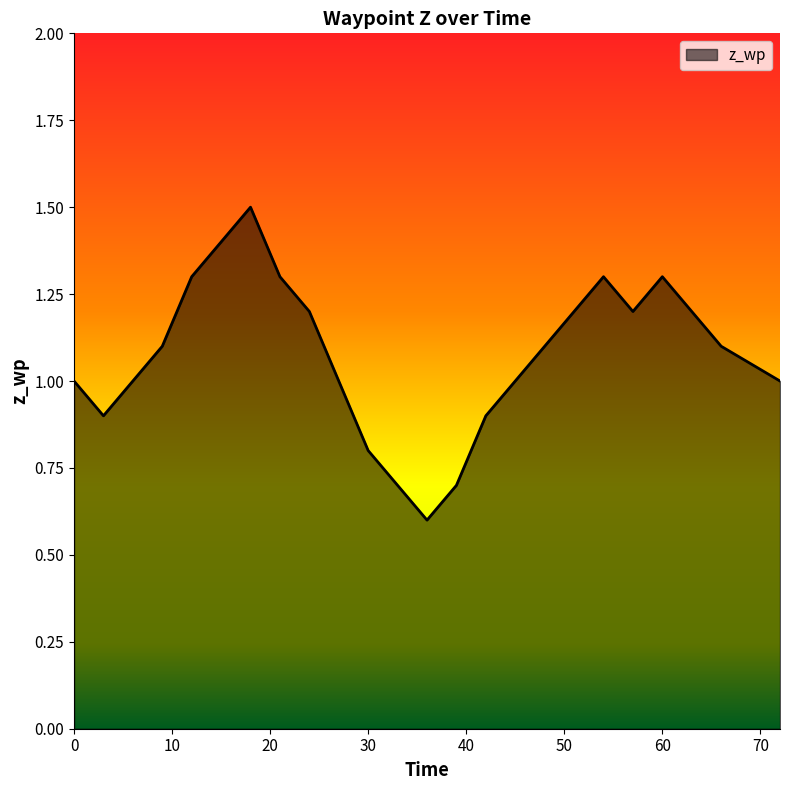

What is the difference between the maximum and minimum values?

0.9